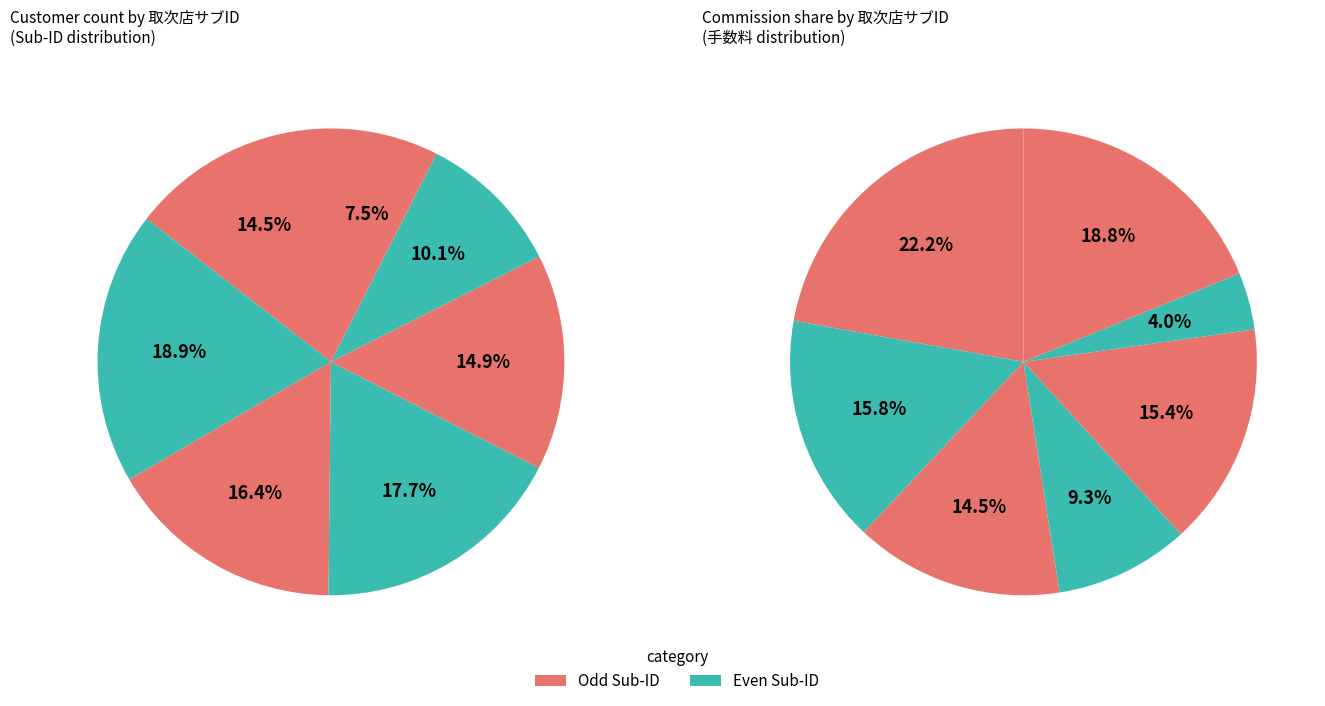

To the nearest percent, what is the combined percentage of 5 and 4?

33%